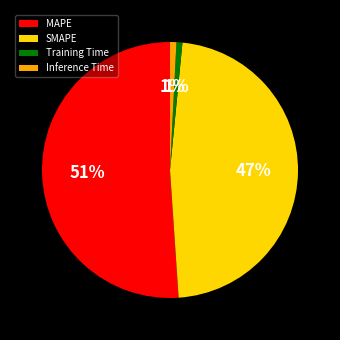

To the nearest percent, what is the difference between the largest and smallest slice percentages?

50%